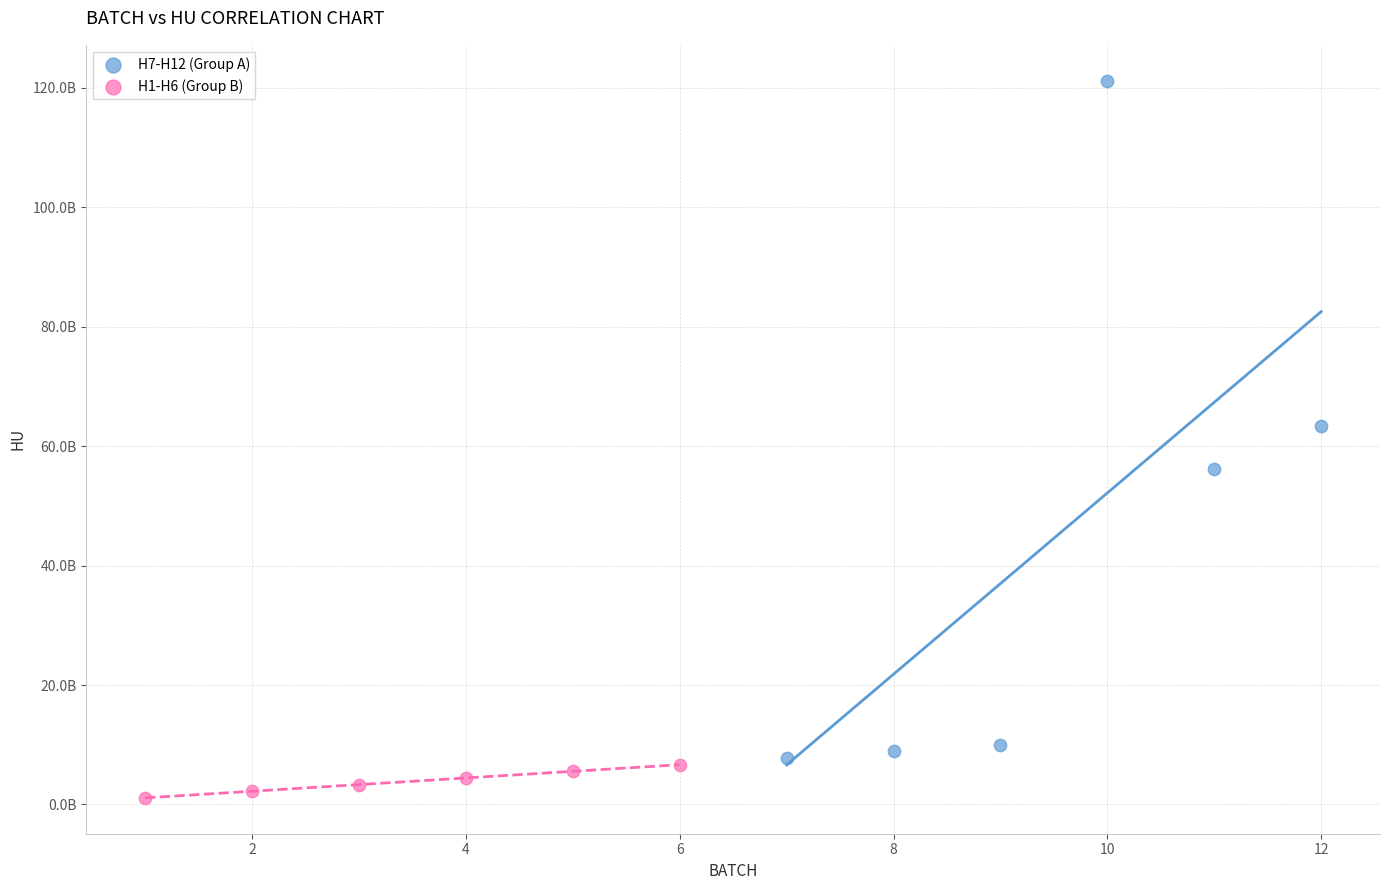

Which series reaches the maximum Y coordinate?

H7-H12 (Group A)